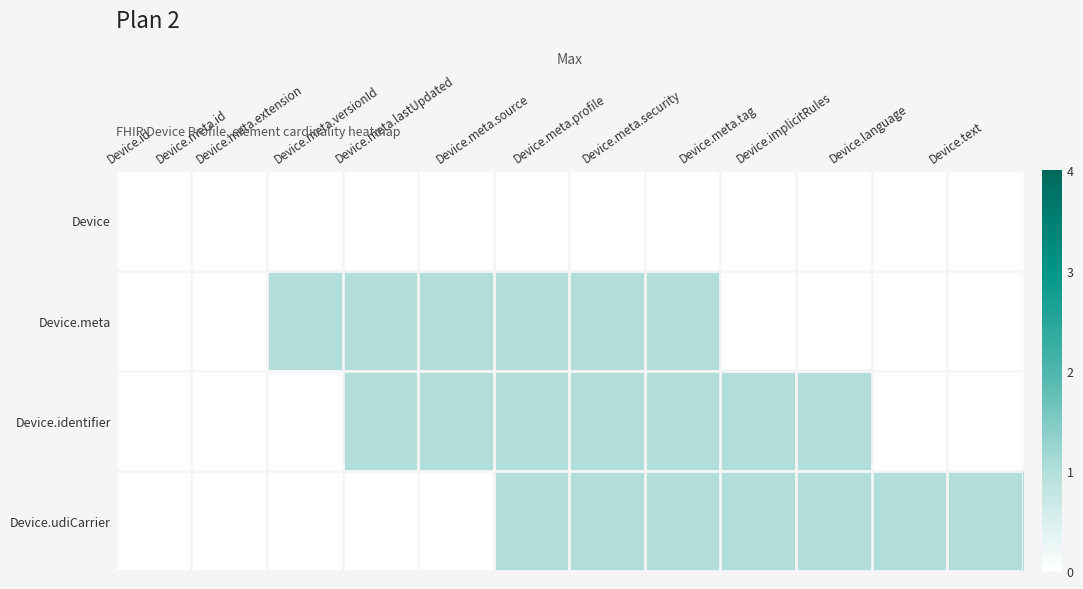

Which series changed the most between Device.id and Device.meta.profile?

Device.meta